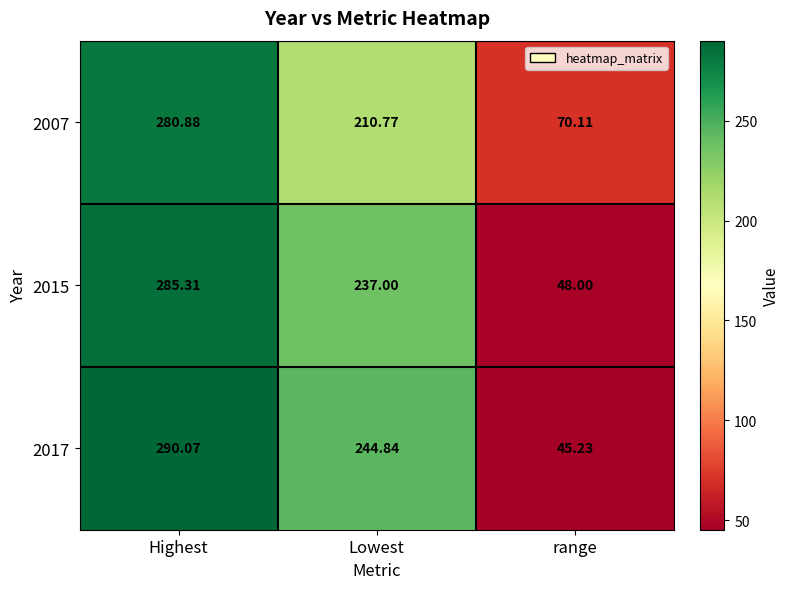

At which category does the chart reach its minimum across all series?

range